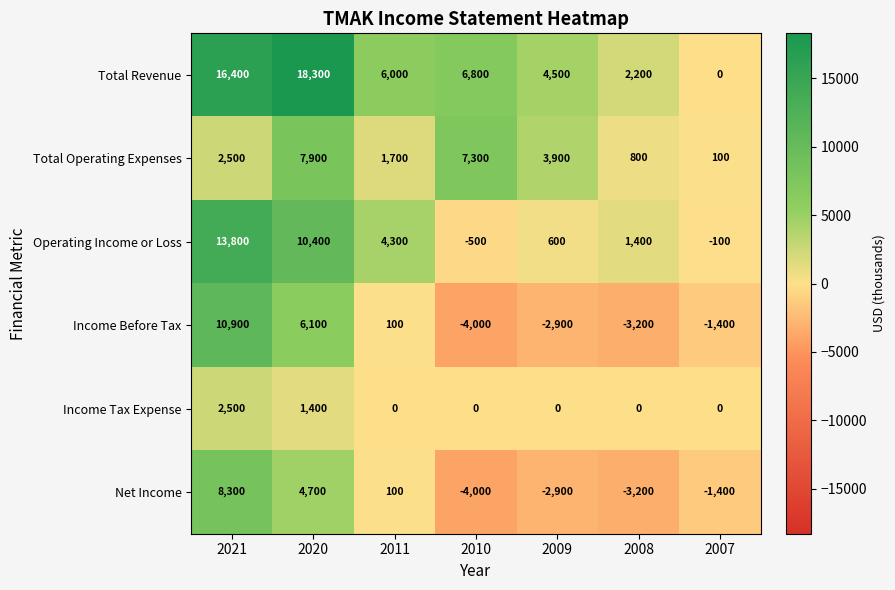

At which label does Total Operating Expenses reach its peak?

2020